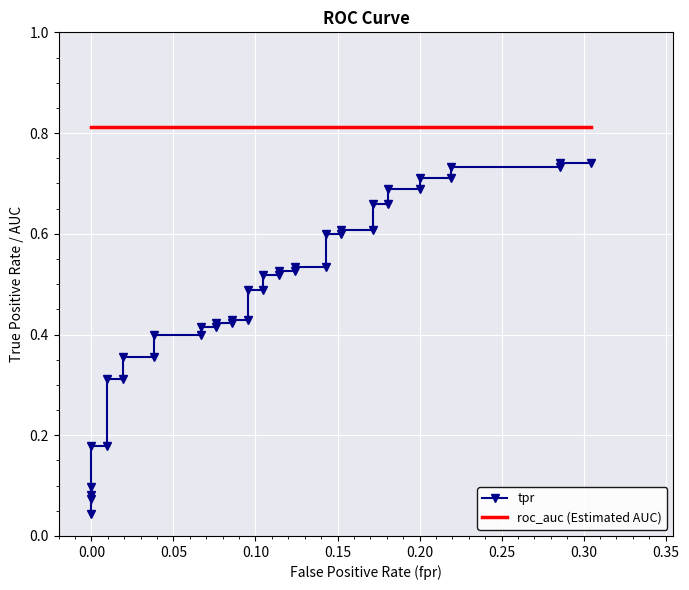

What are all the series names shown in the legend?

tpr, roc_auc (Estimated AUC)